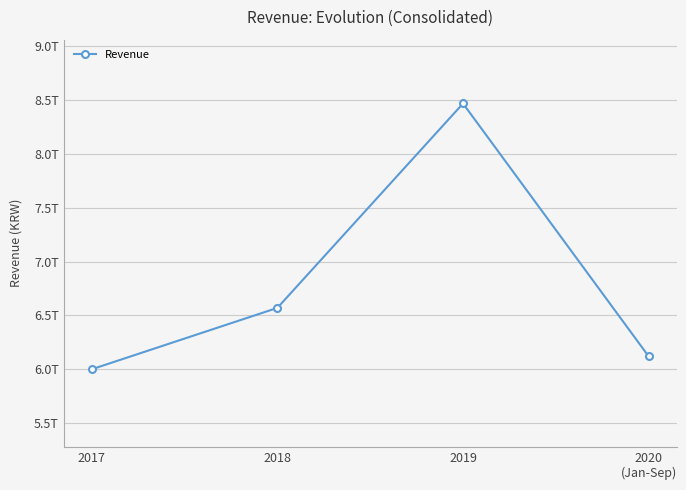

Rank the categories by value from highest to lowest.

2019, 2018, 2020
(Jan-Sep), 2017